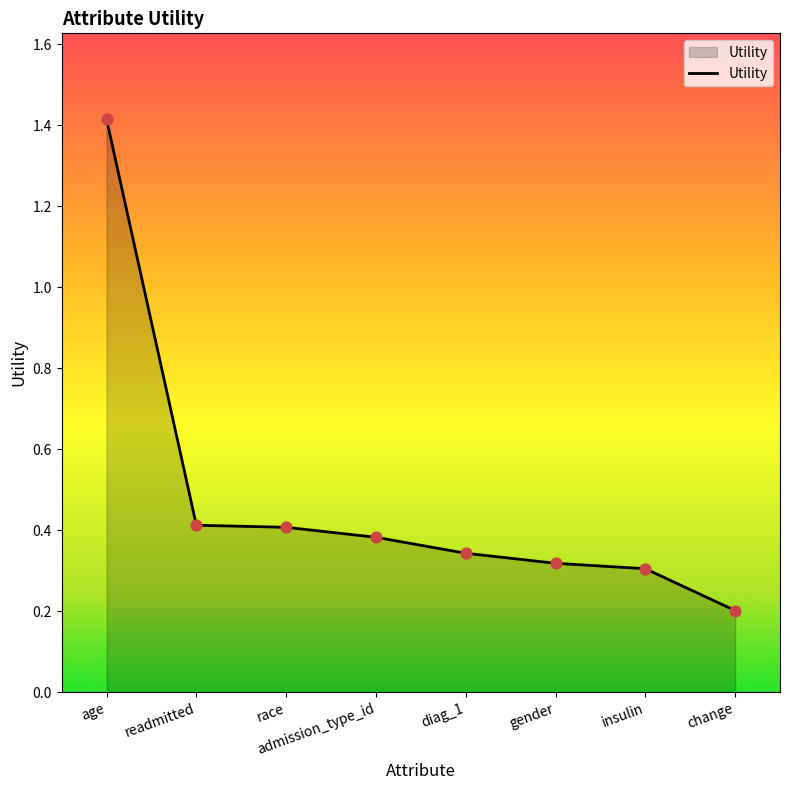

What is the change in value from age to race?

-1.0